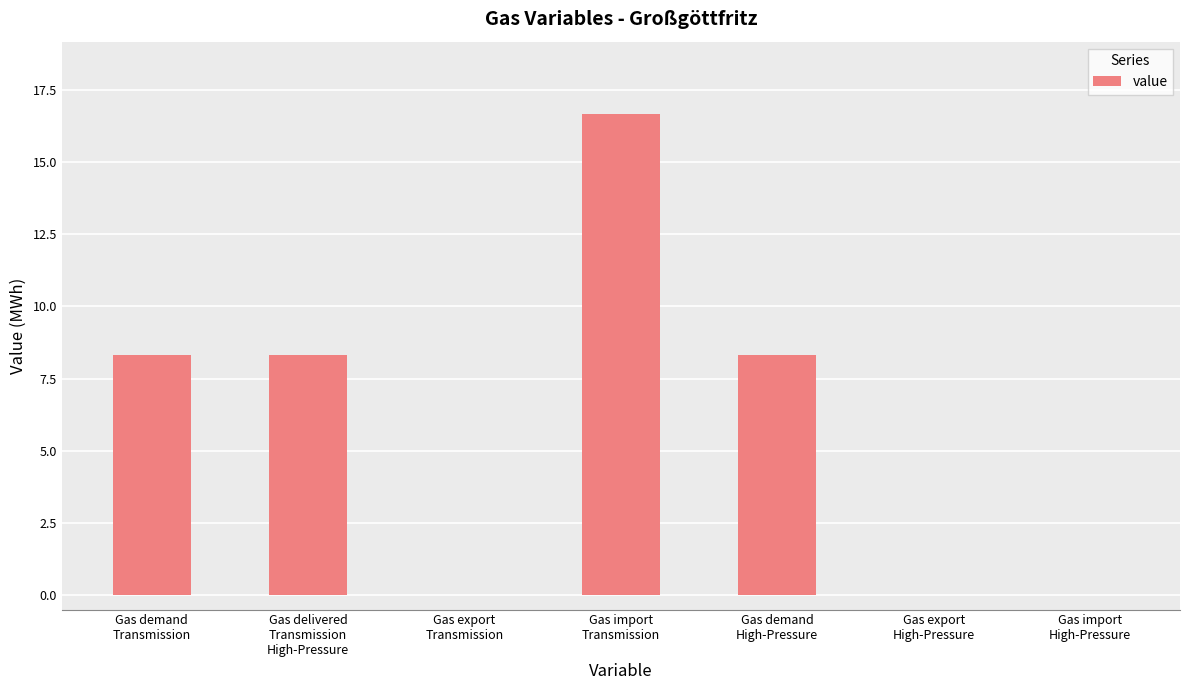

What is the sum of all values?

41.7